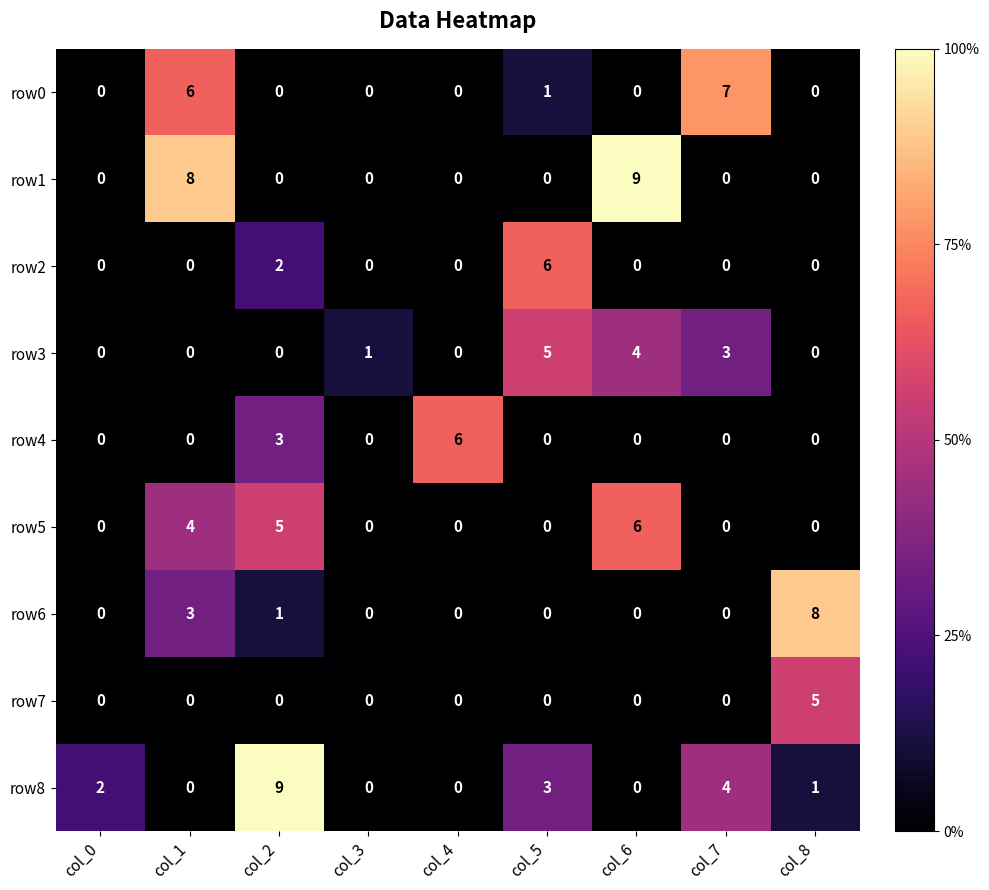

The row2 series shows 3 at col_3. True or false?

False